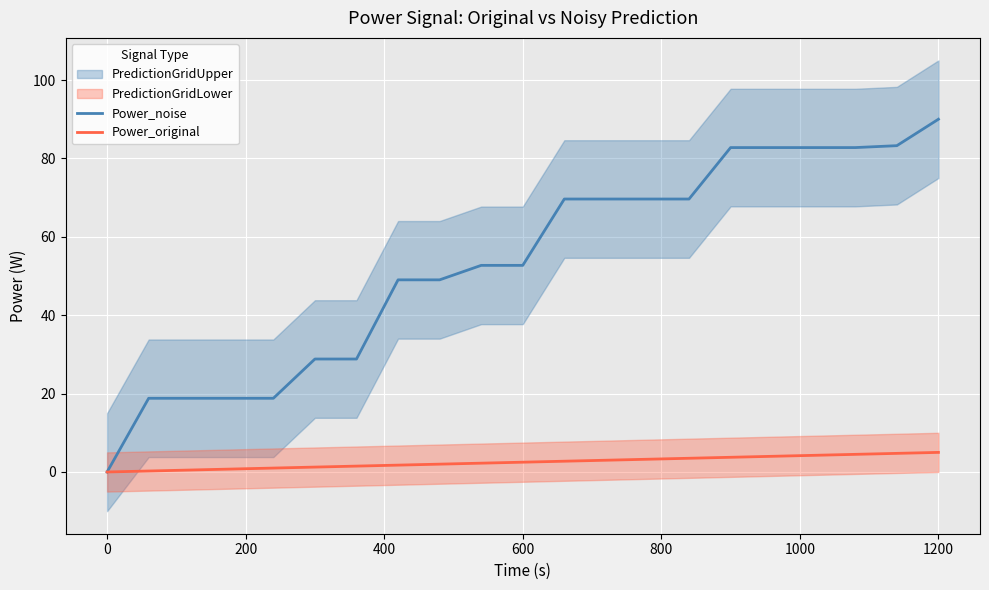

The Power_noise series shows 52.7 at 600. True or false?

True